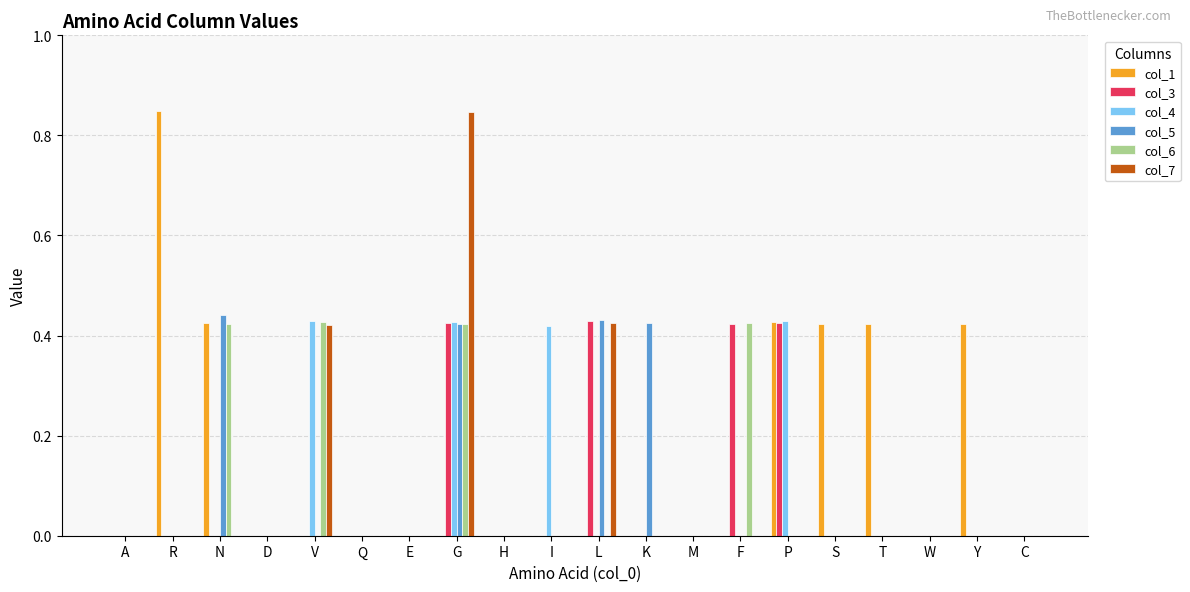

The col_6 series shows -0.2 at H. True or false?

False